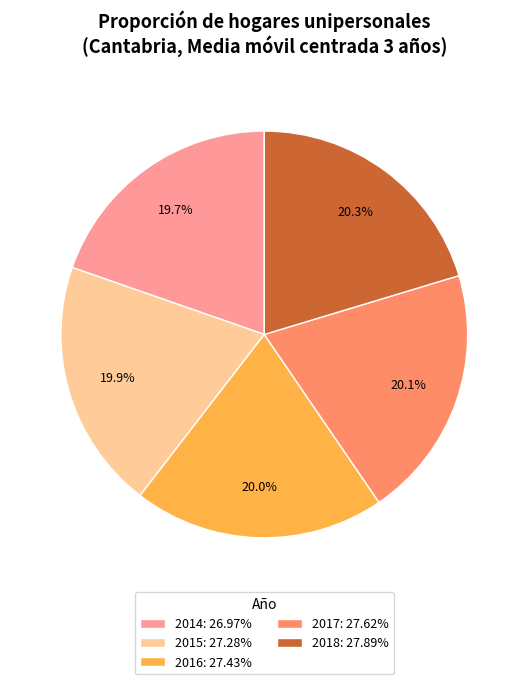

To the nearest percent, what portion does 2018 represent?

20%